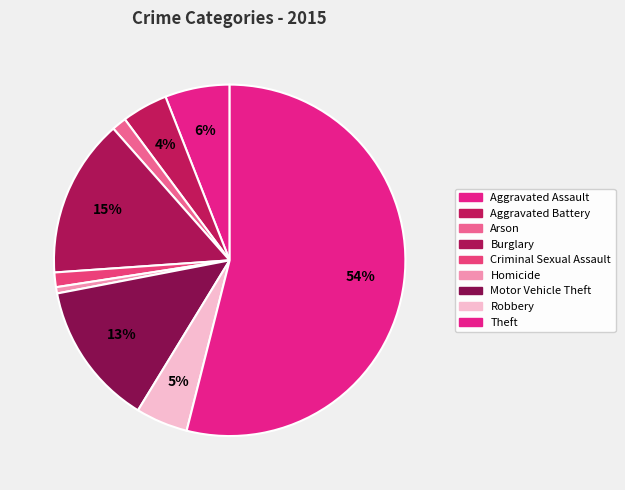

Count the number of slices in the pie.

9